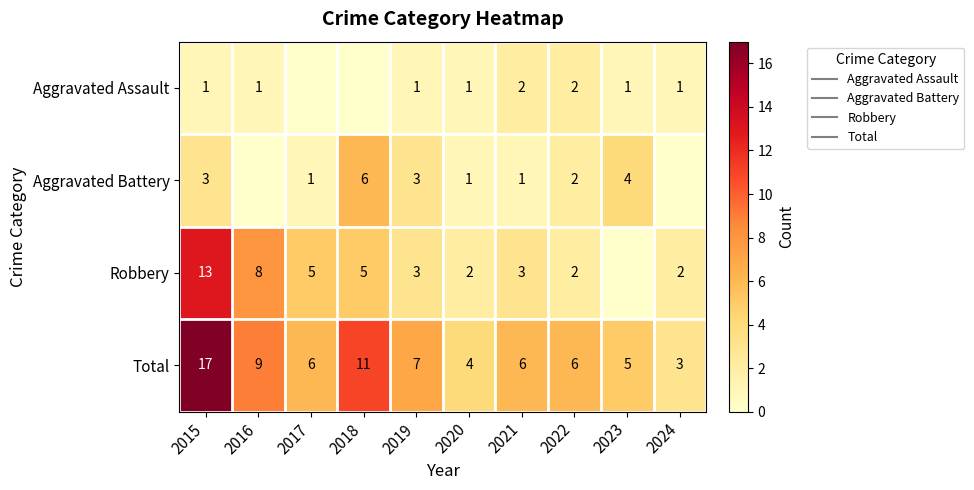

Rank the series at 2017 from lowest to highest value.

Aggravated Assault, Aggravated Battery, Robbery, Total